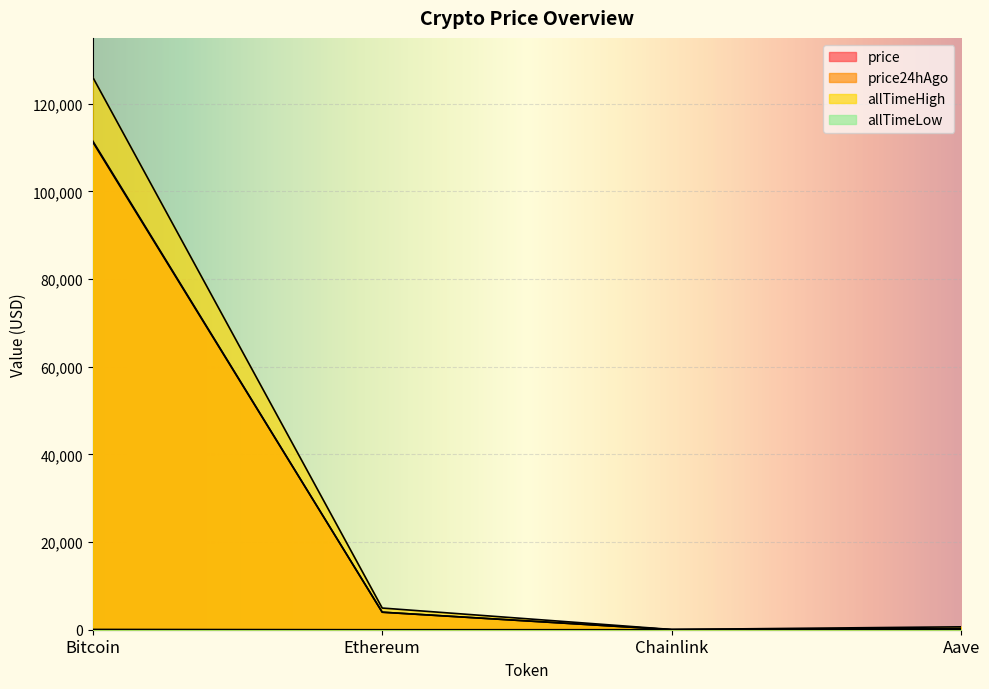

How many lines are shown in the chart?

4